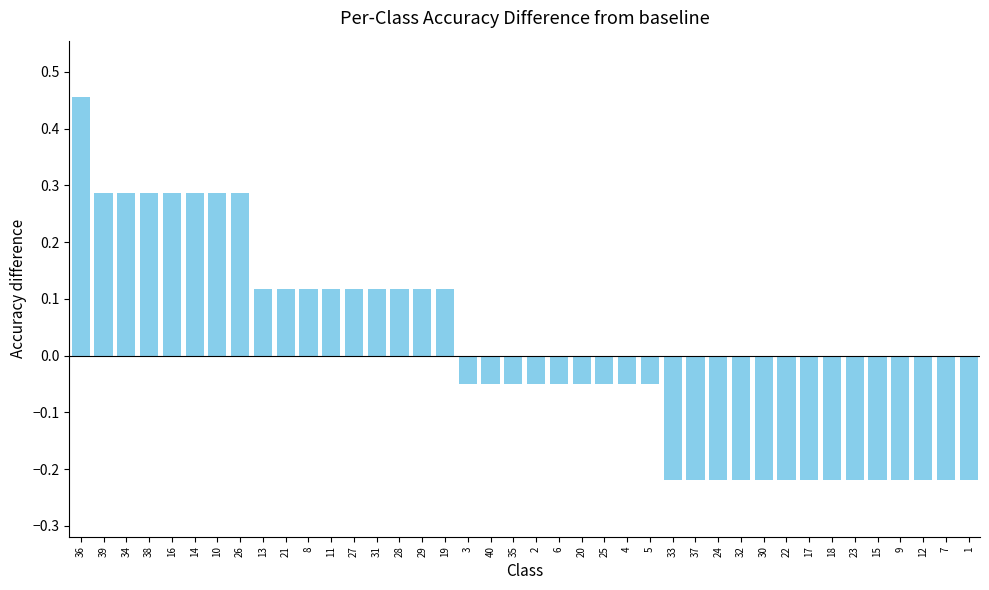

Which category has the highest value across all series?

36